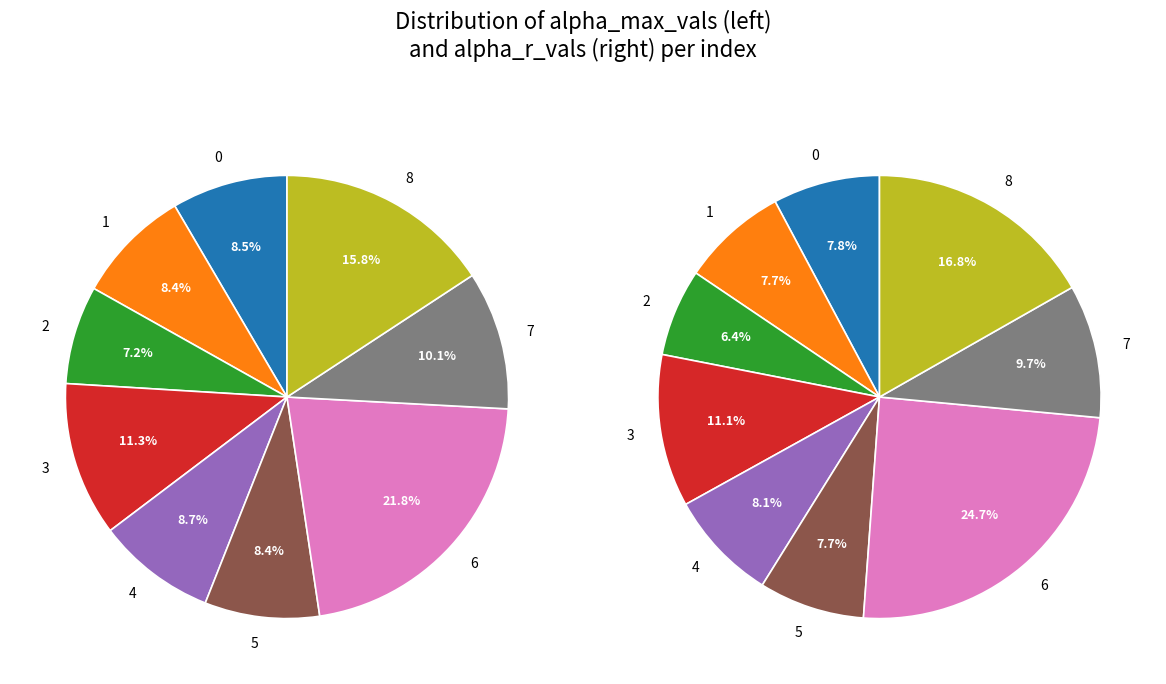

What is the total percentage of 2 and 6?

29.0%